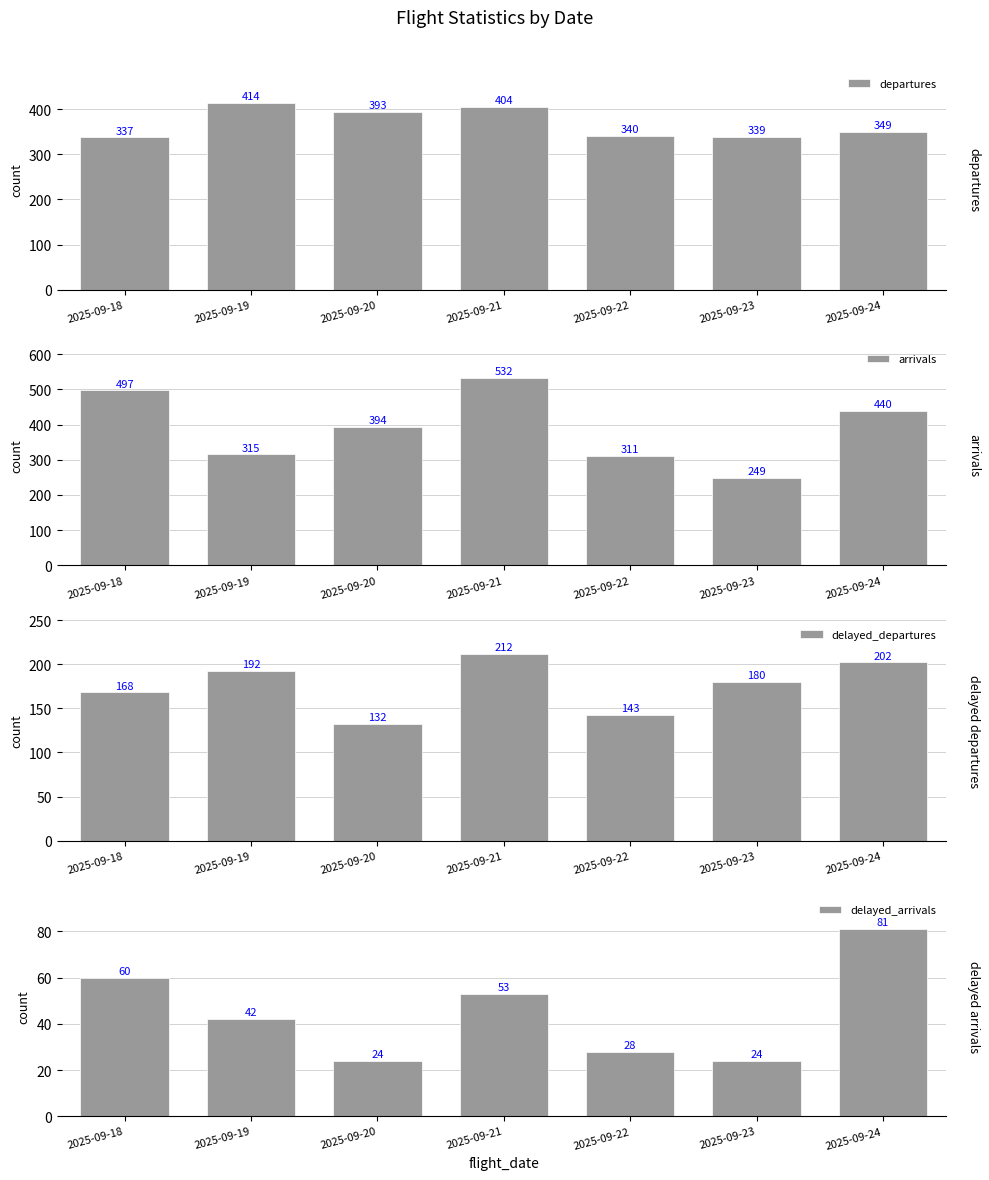

Which series has the largest range (max minus min)?

arrivals